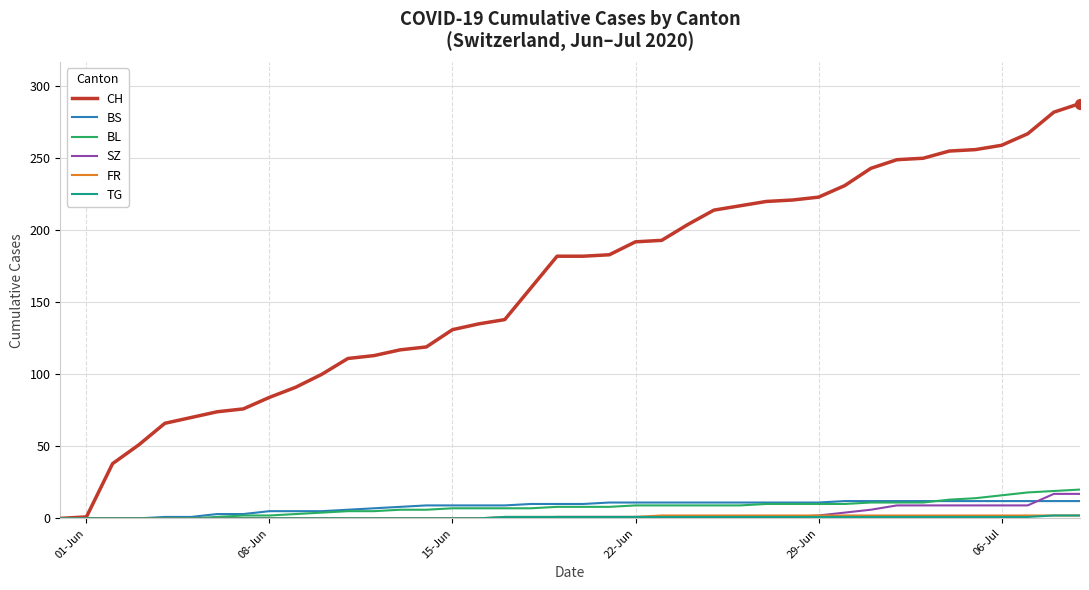

Which series has the largest total across all categories?

CH